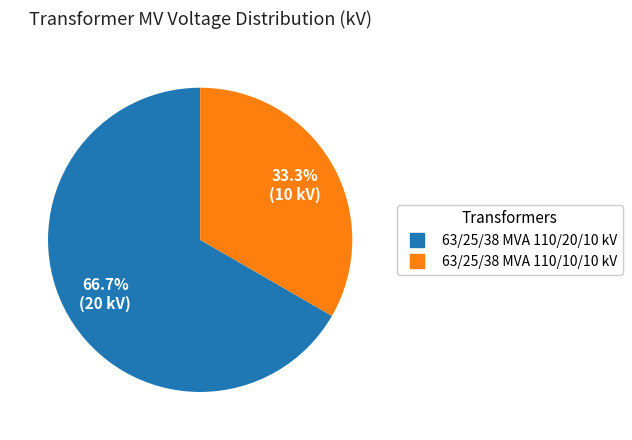

Count the number of slices in the pie.

2